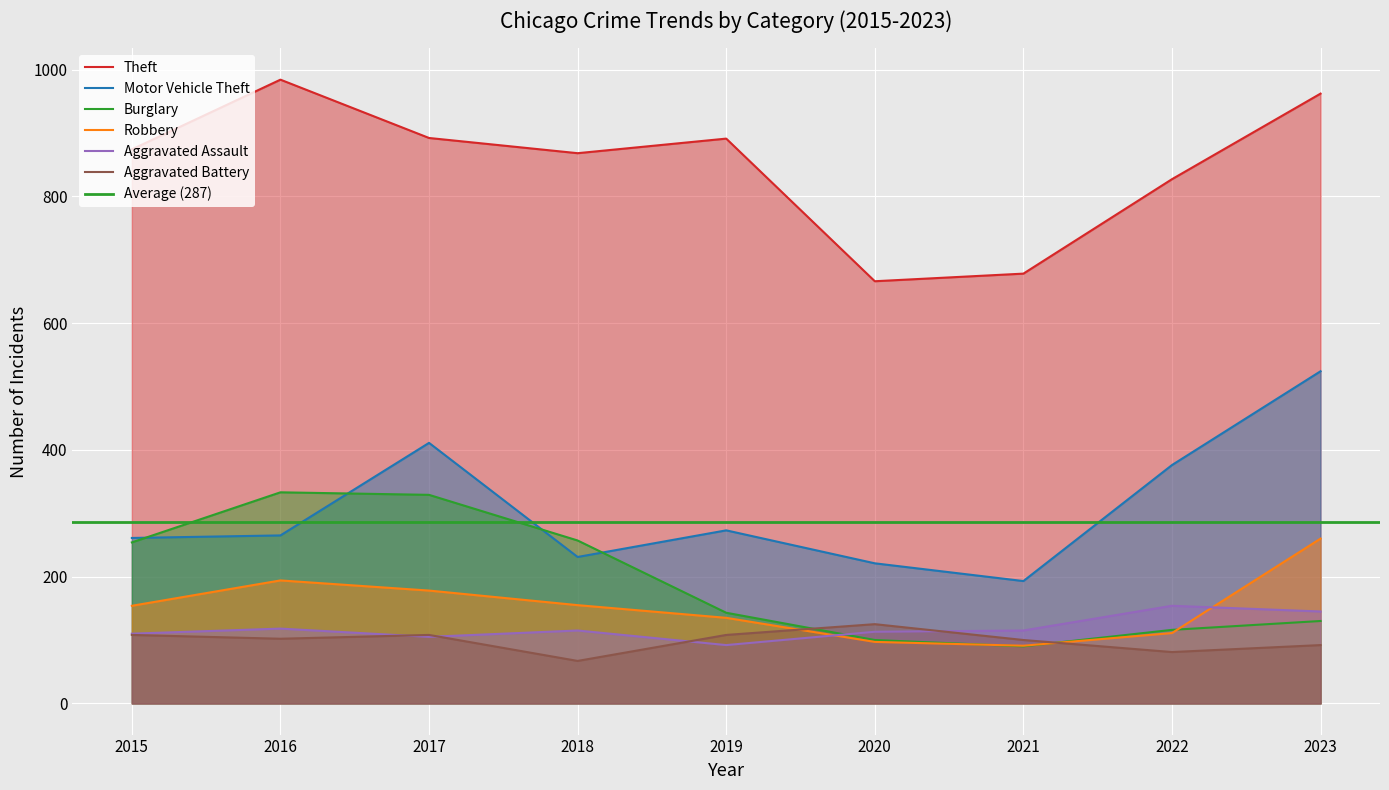

What is the total value across all series at 2019?

1642